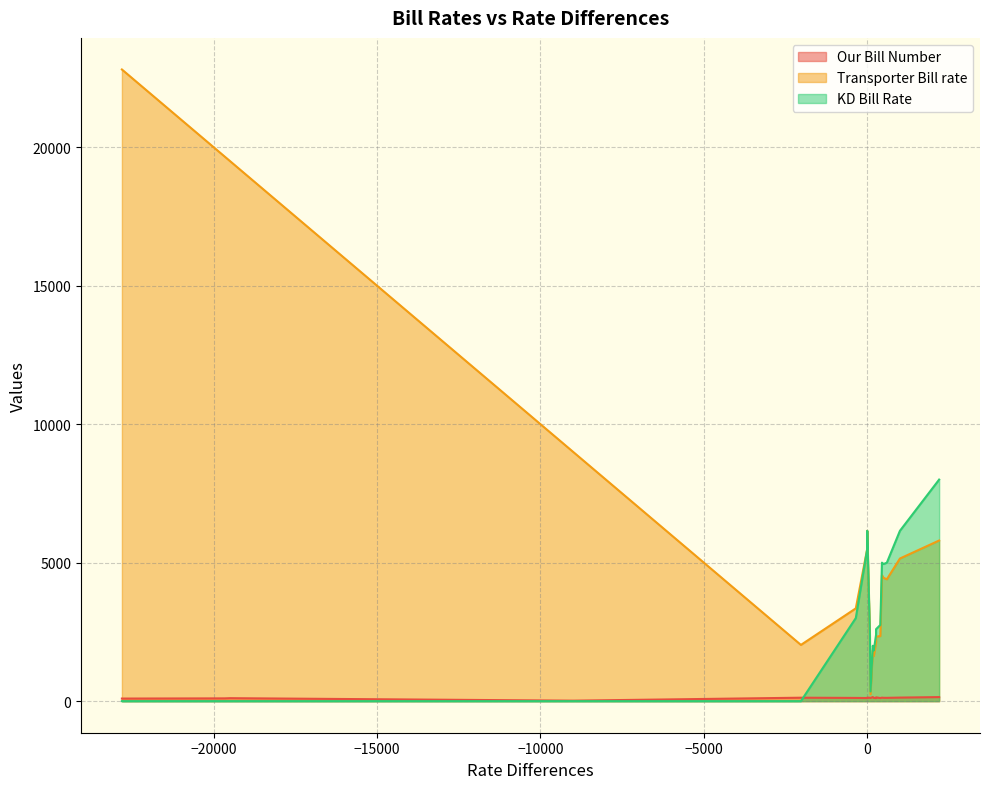

Between 19 and 15, which is larger?

19